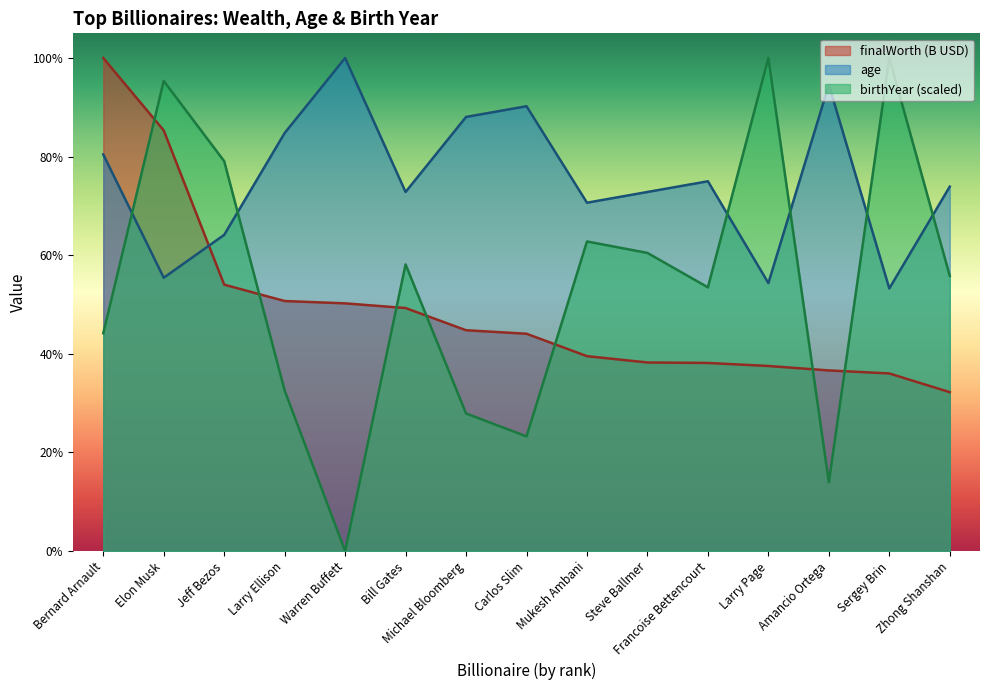

Where does the age series first go above 73?

Bernard Arnault